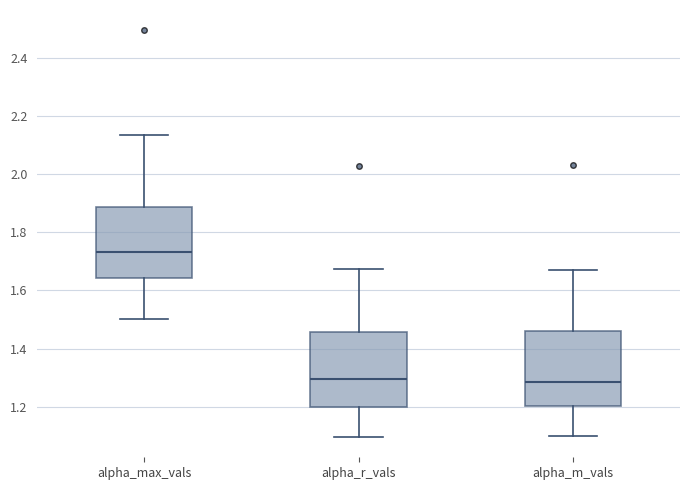

Reading left to right, transcribe this box plot: for each box, give where its median line is, the range the box spans, and where its two whiskers end, as read against the y-axis. The values are not printed on the chart, so give them approximately, as read against the axis.

alpha_max_vals: median 1.74, box 1.64 to 1.88, whiskers 1.50 to 2.14
alpha_r_vals: median 1.30, box 1.20 to 1.46, whiskers 1.10 to 1.68
alpha_m_vals: median 1.28, box 1.20 to 1.46, whiskers 1.10 to 1.66